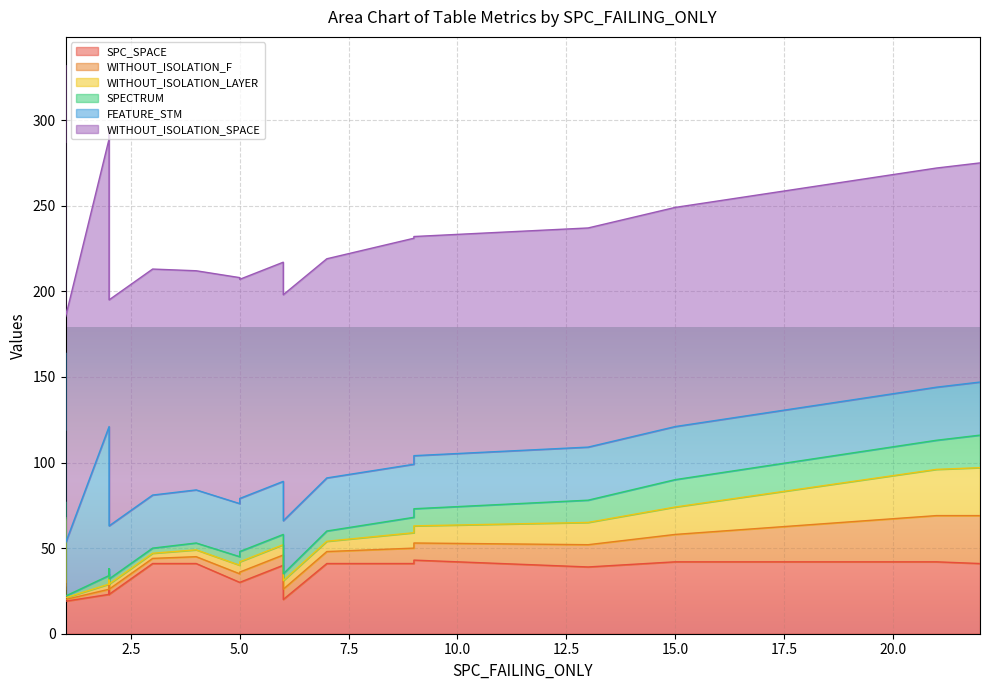

What are all the series names shown in the legend?

SPC_SPACE, WITHOUT_ISOLATION_F, WITHOUT_ISOLATION_LAYER, SPECTRUM, FEATURE_STM, WITHOUT_ISOLATION_SPACE